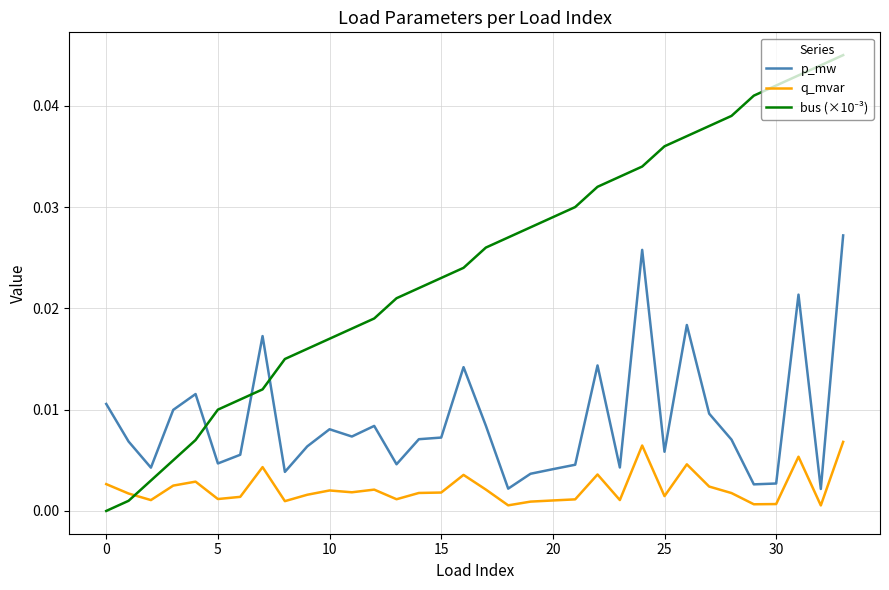

True or false: p_mw and q_mvar cross at least once.

False